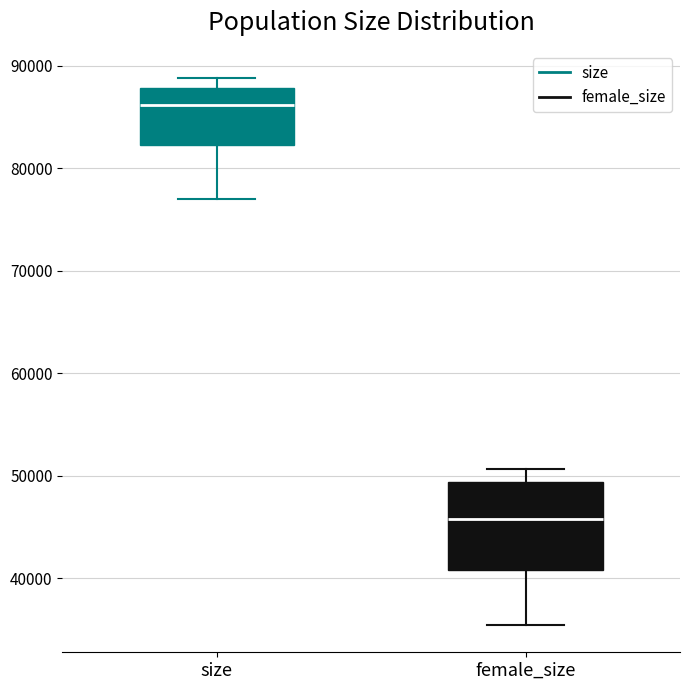

Reading left to right, transcribe this box plot: for each box, give where its median line is, the range the box spans, and where its two whiskers end, as read against the y-axis. The values are not printed on the chart, so give them approximately, as read against the axis.

size: median 86000, box 82000 to 88000, whiskers 77000 to 89000
female_size: median 46000, box 41000 to 49000, whiskers 35000 to 51000